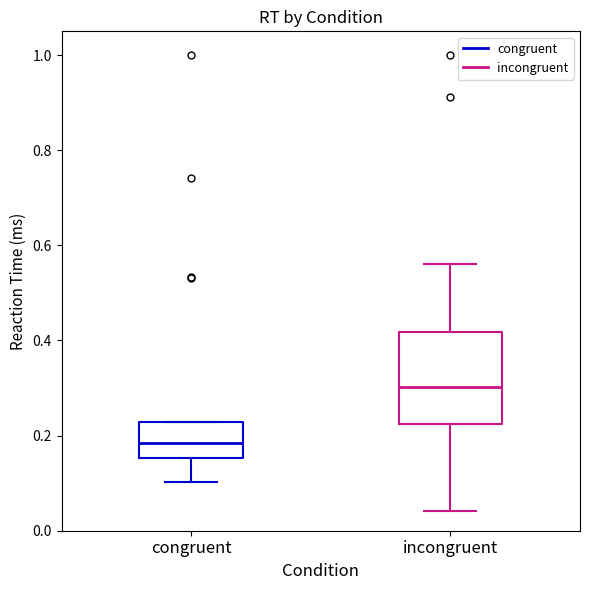

Which box has the lowest median line?

congruent